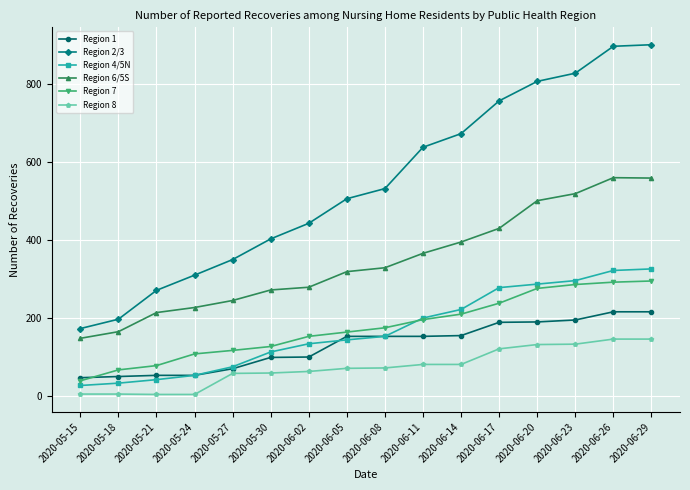

True or false: Region 8 and Region 7 intersect in this chart.

False